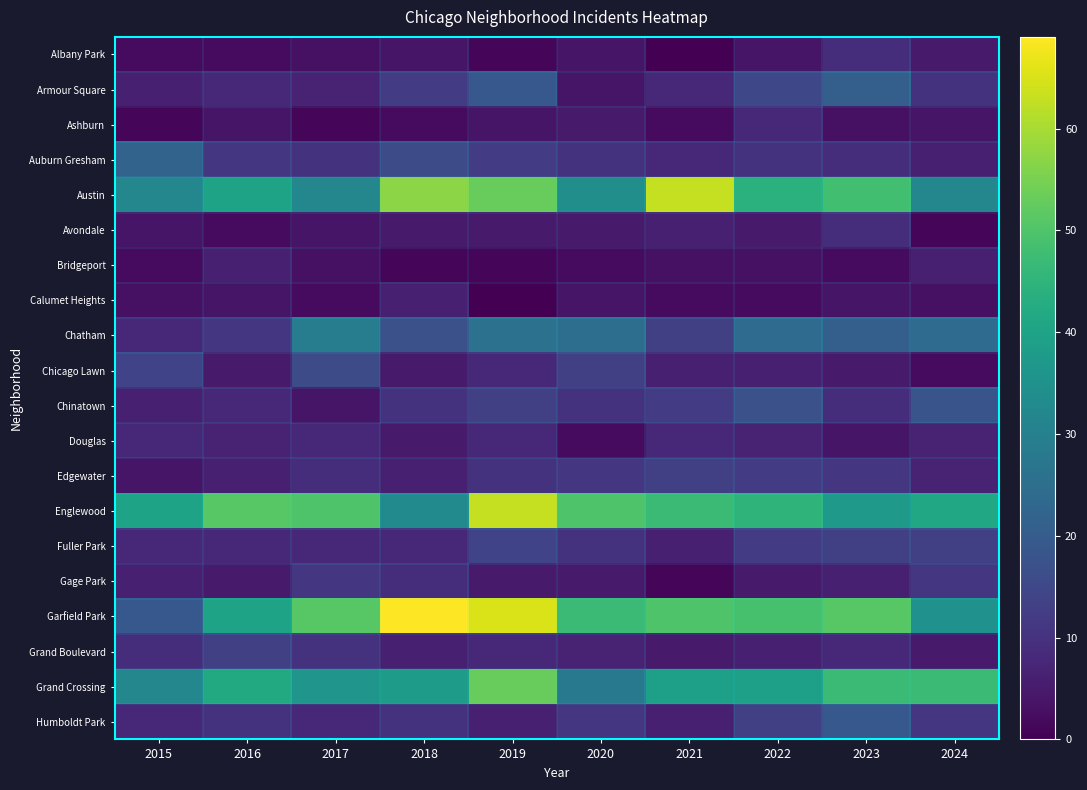

What is the maximum value shown in the chart?

69